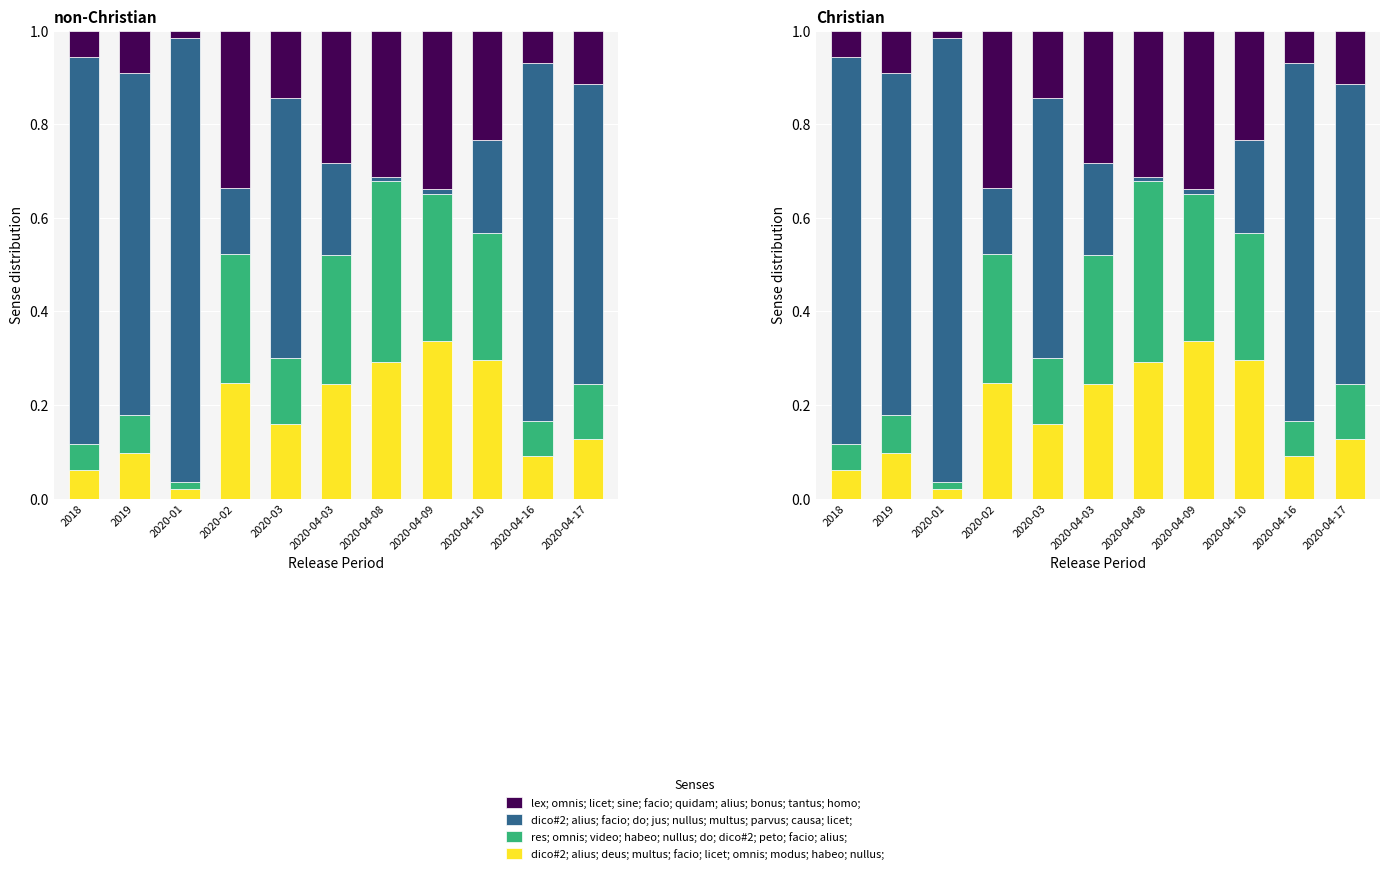

At how many categories does at least one series exceed 0?

11